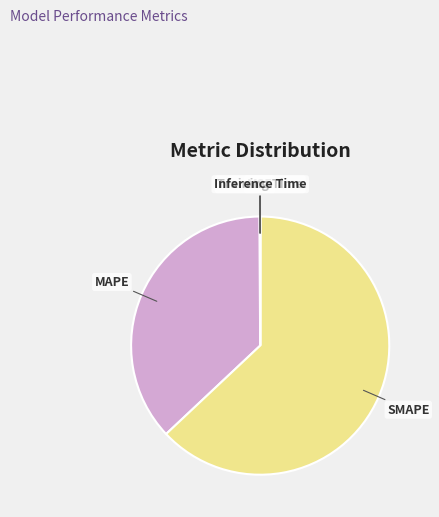

The SMAPE slice represents 63% of the pie. True or false?

True